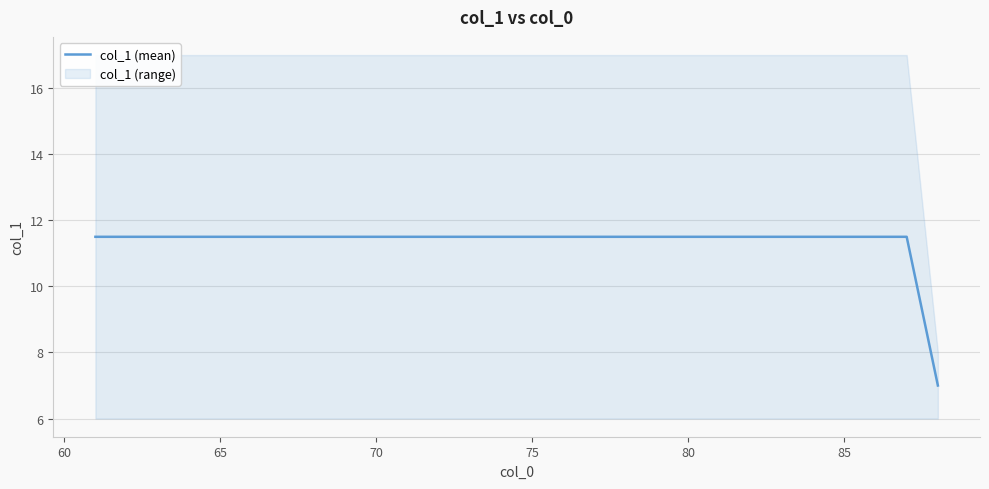

What is the minimum value for col_1 (mean)?

7.0